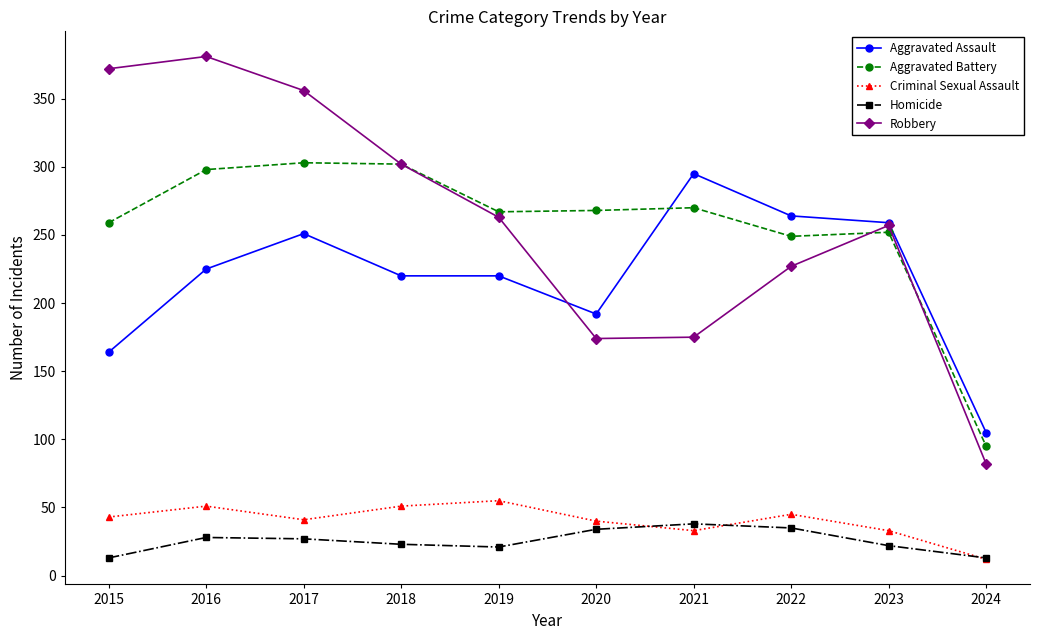

What is the value of the Aggravated Battery point at the 1st from the left?

259